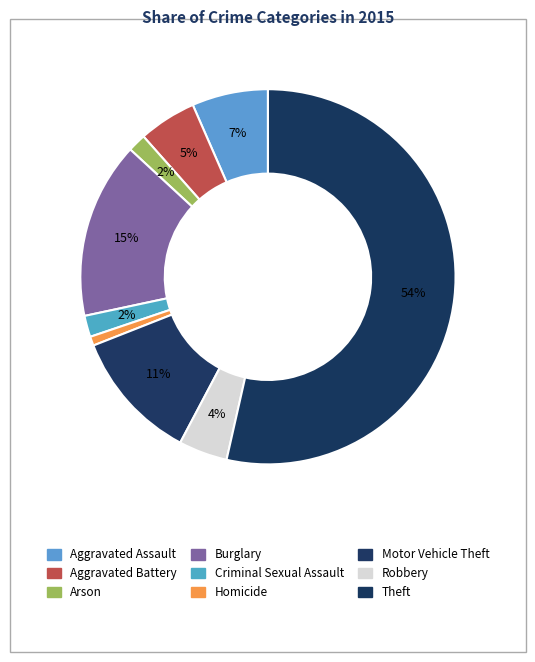

The Homicide slice represents 1% of the pie. True or false?

True